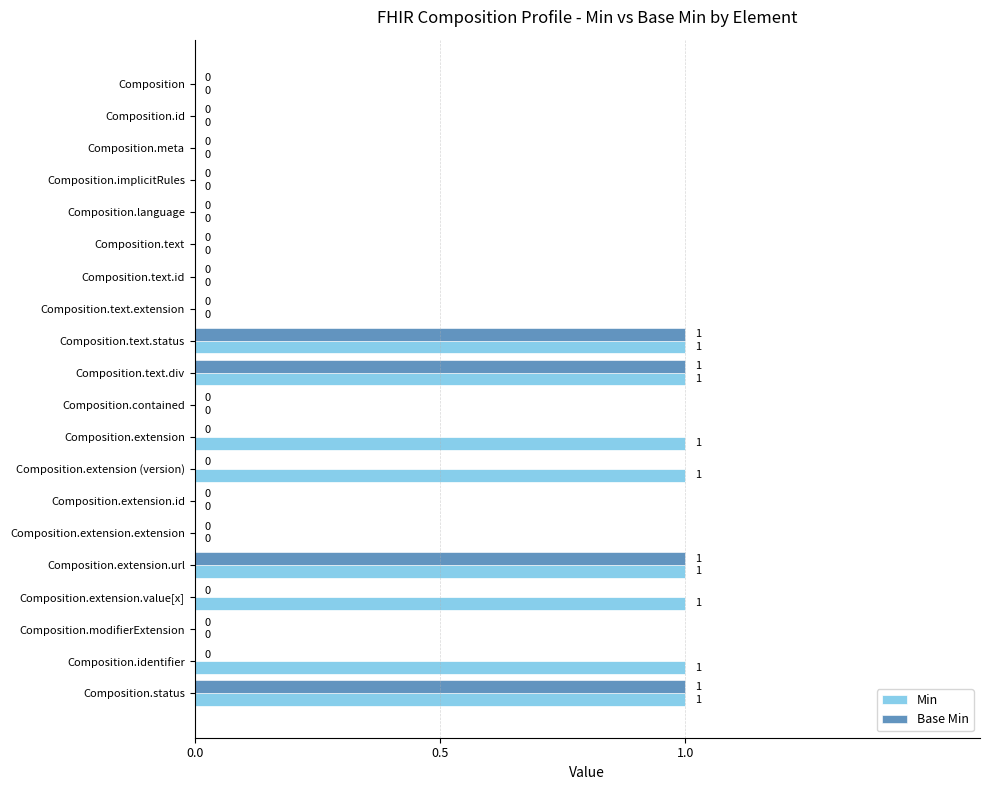

What is the sum of all Min values?

8